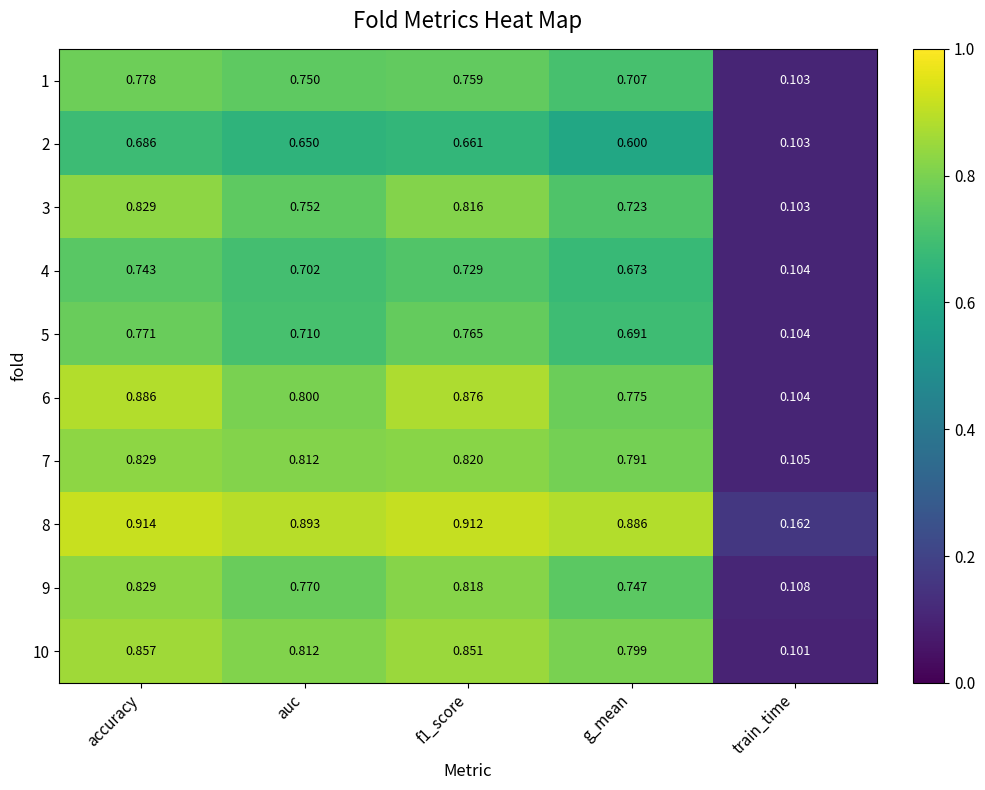

Which series has the widest spread of values?

6